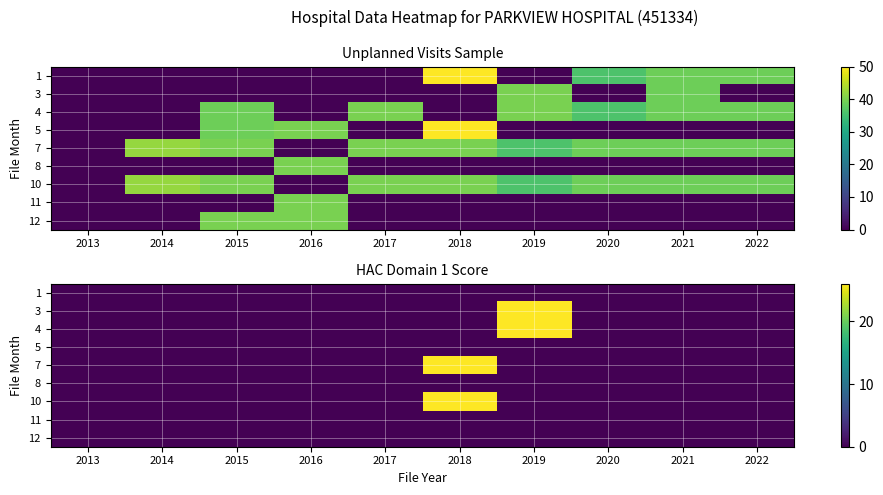

Reading left to right, what are all the values shown in this chart?

row_0: 0	0	0	0	0	0	0	0	0	0
row_1: 0	0	0	0	0	0	26	0	0	0
row_2: 0	0	0	0	0	0	26	0	0	0
row_3: 0	0	0	0	0	0	0	0	0	0
row_4: 0	0	0	0	0	26	0	0	0	0
row_5: 0	0	0	0	0	0	0	0	0	0
row_6: 0	0	0	0	0	26	0	0	0	0
row_7: 0	0	0	0	0	0	0	0	0	0
row_8: 0	0	0	0	0	0	0	0	0	0